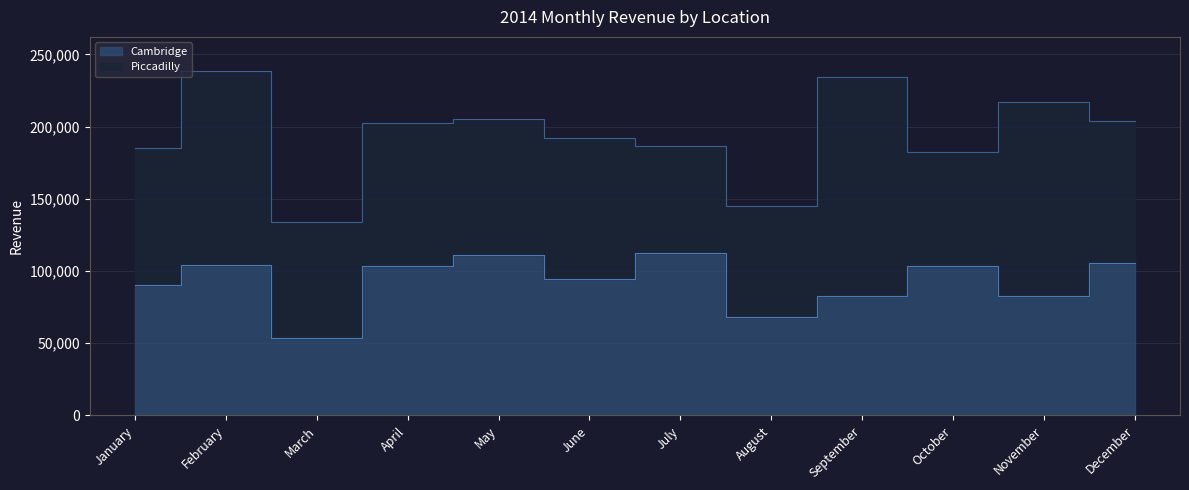

Which category has the lowest value across all series?

March